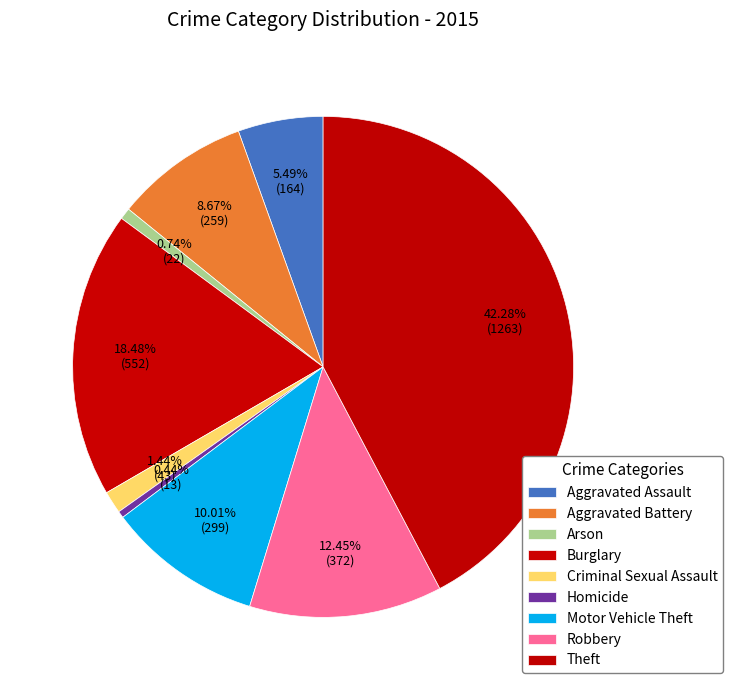

Is it true that Homicide is 7% of the pie?

False